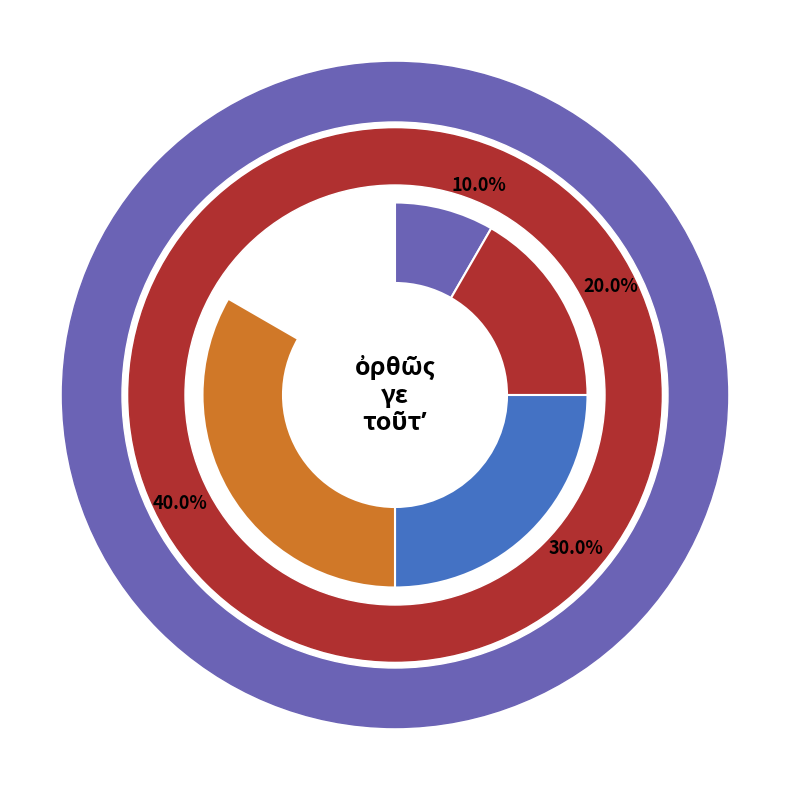

What is the change in value from τοῦτʼ to .?

+3